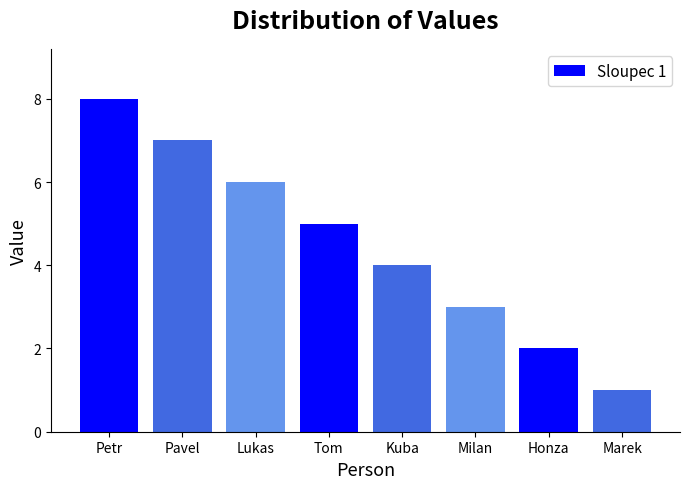

The chart shows a value of 12 at Pavel. True or false?

False